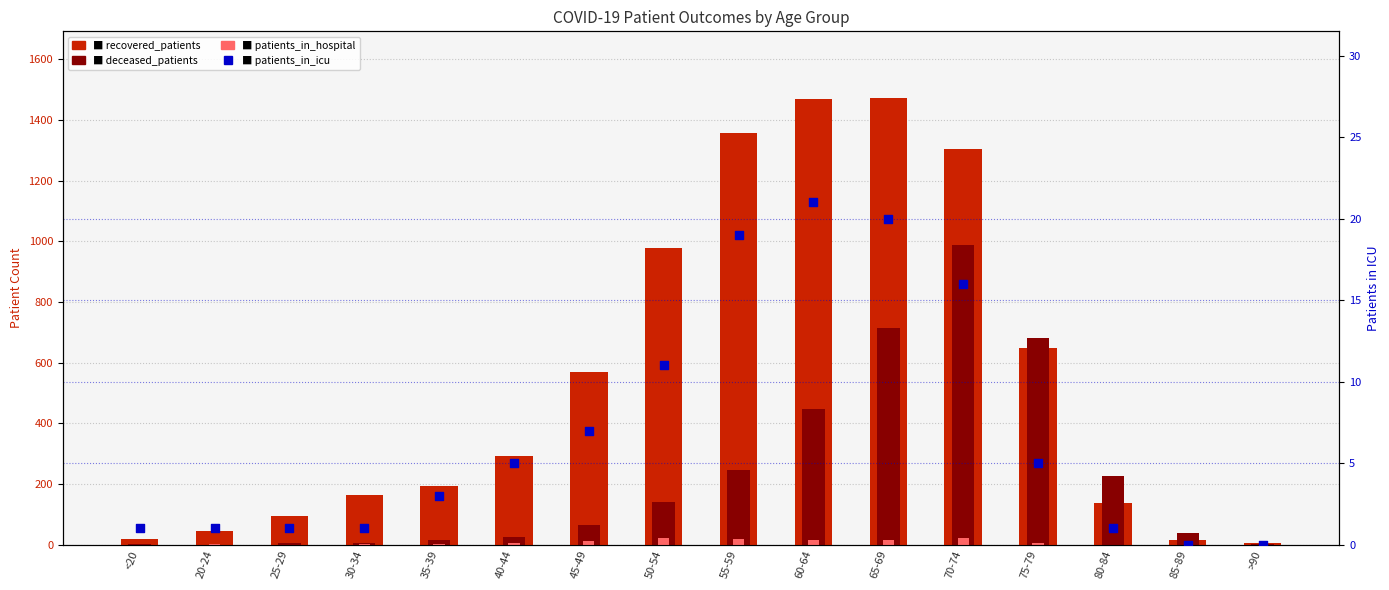

Is the value of patients_in_hospital at <20 greater than the value of patients_in_icu at 25-29?

No